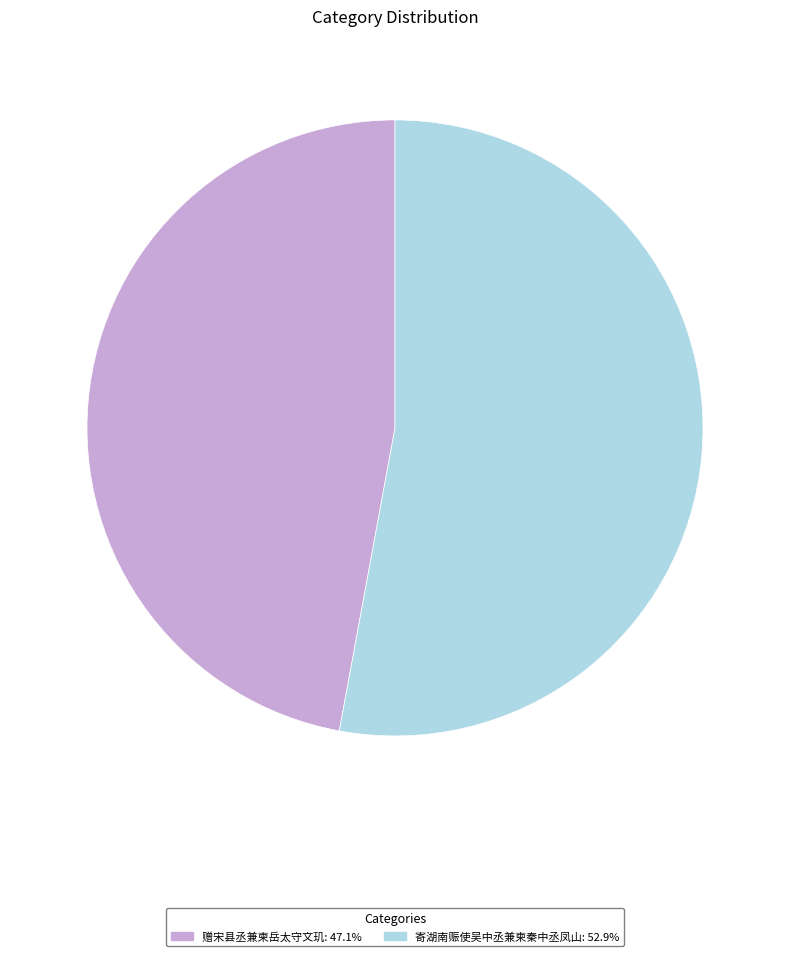

Combined, do 寄湖南赈使吴中丞兼柬秦中丞凤山 and 赠宋县丞兼柬岳太守文玑 account for over 50%?

Yes